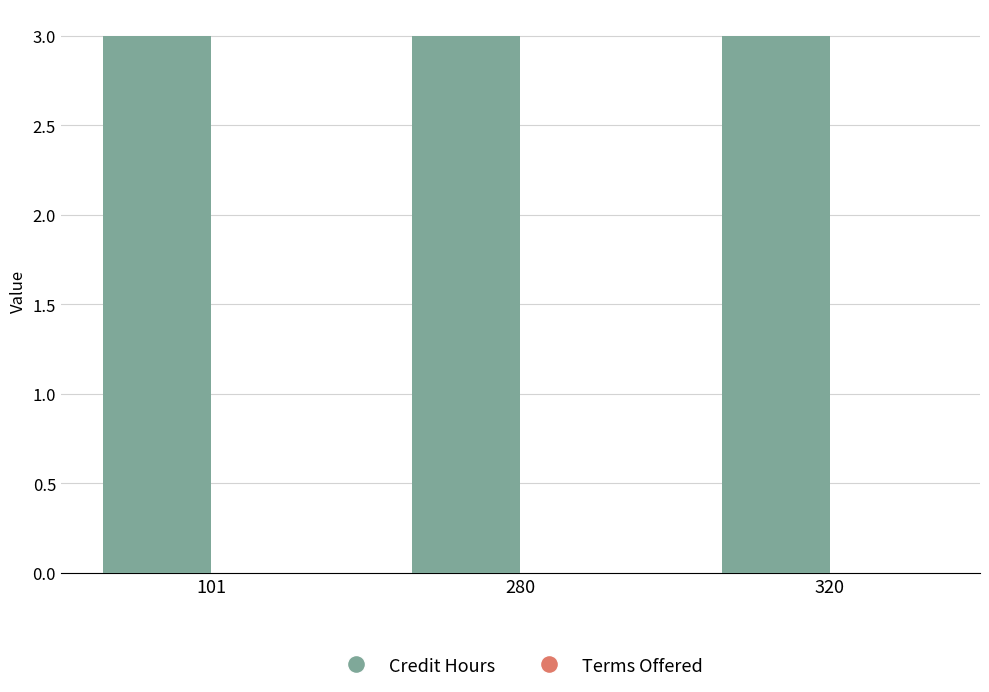

Which has a higher value, 101 or 280?

101